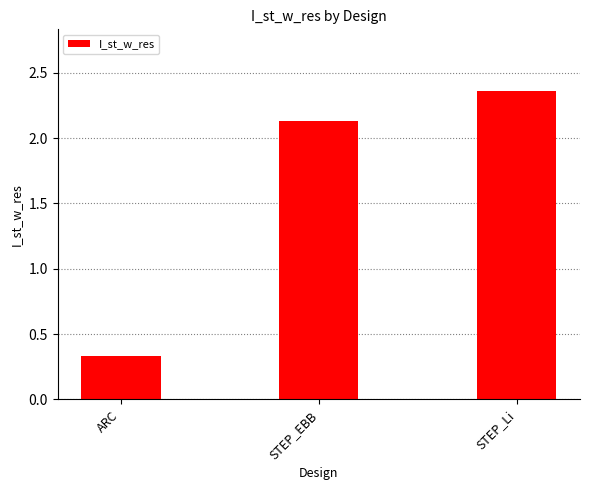

How many bars are there in total?

3